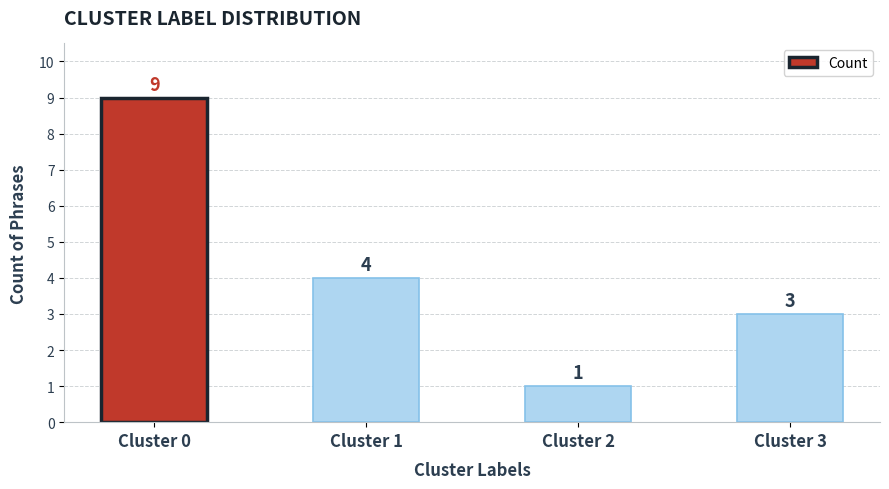

What is the value of the 3rd bar from the left?

1